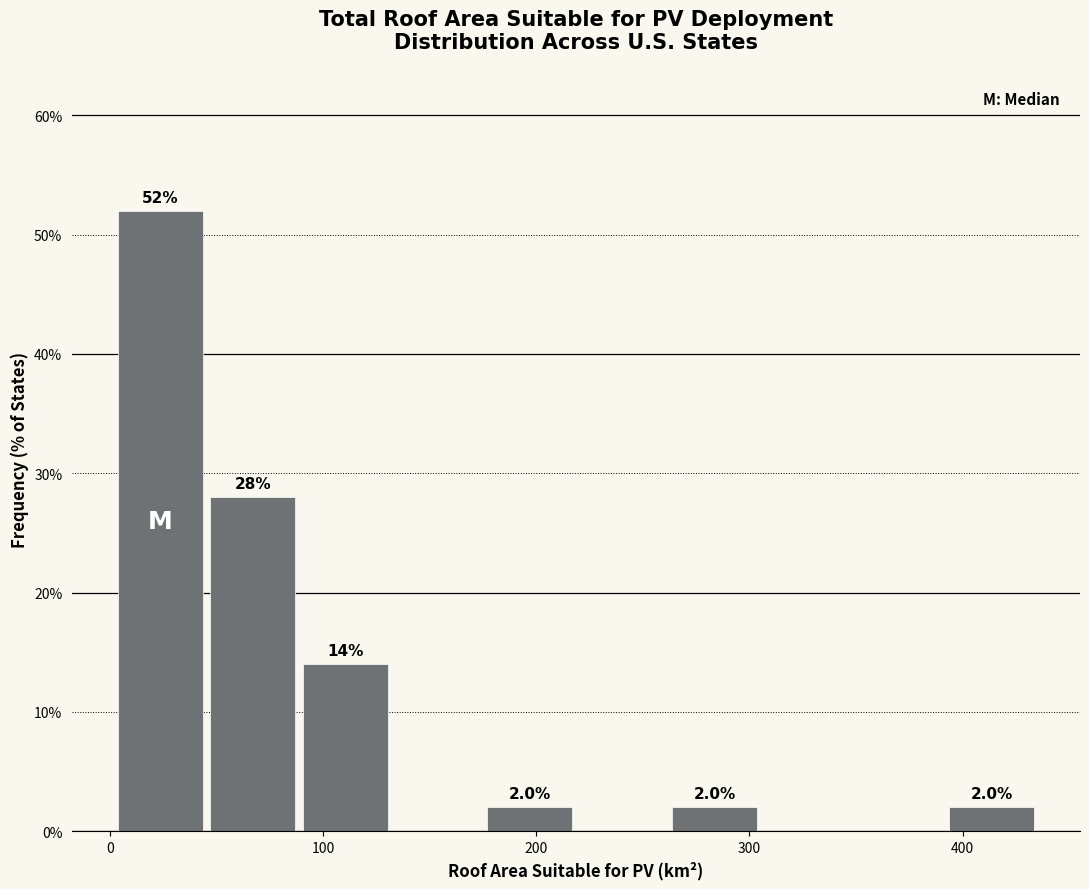

Which range on the x-axis has the tallest bar?

0 to 50